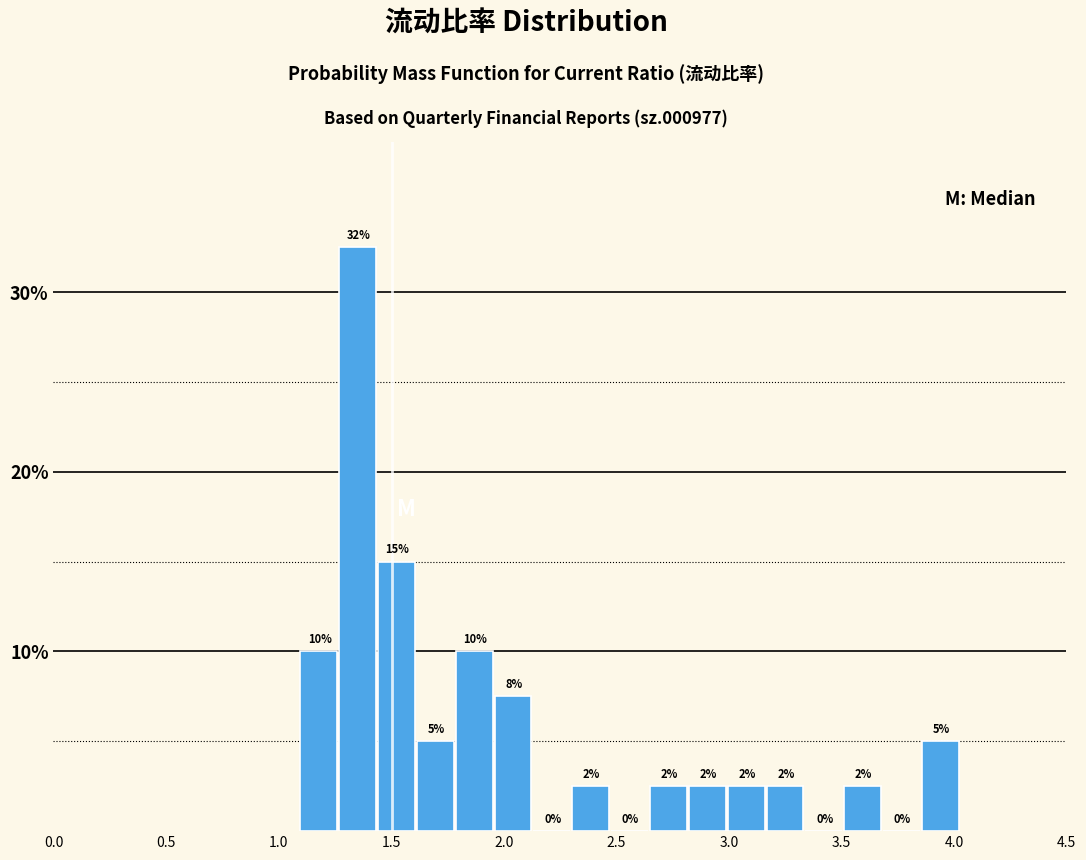

Read against the x-axis, roughly where is the centre of the tallest bar?

1.35